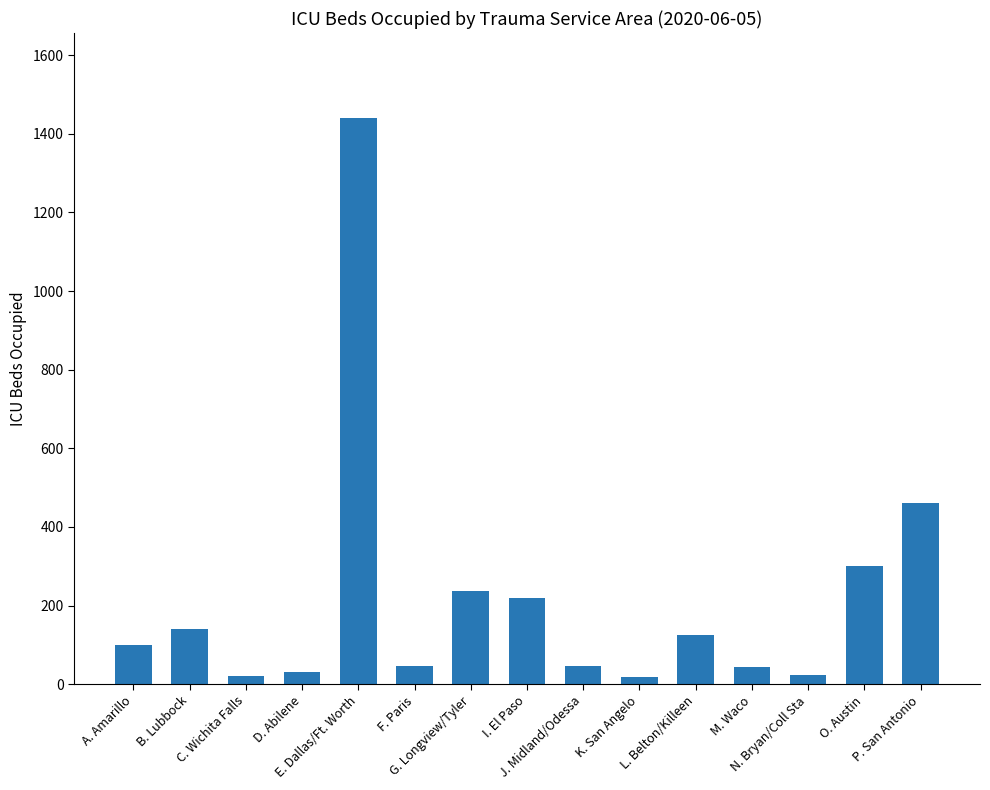

What is the maximum value shown in the chart?

1440